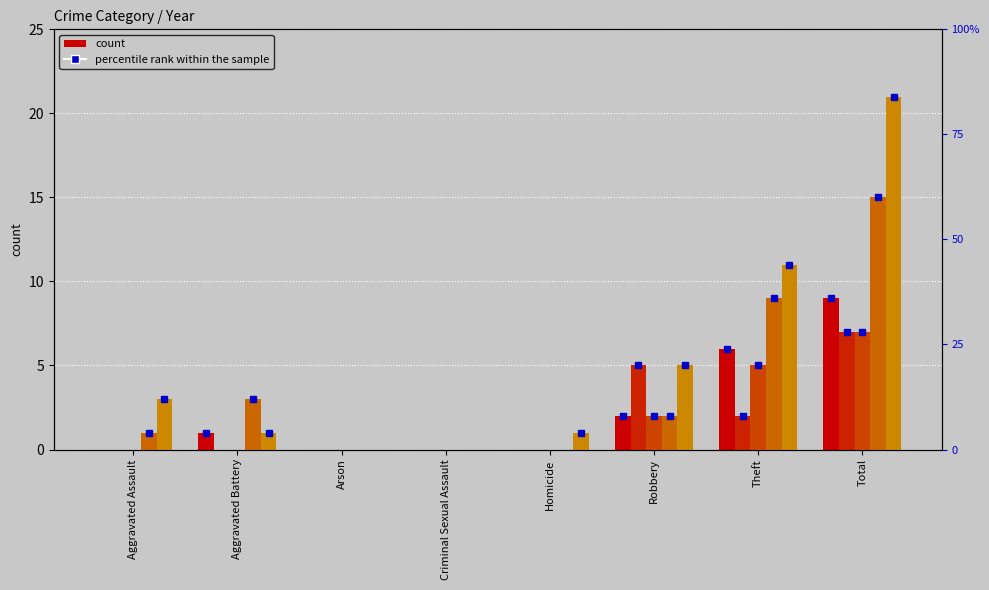

What is the average value of the 2015 series?

2